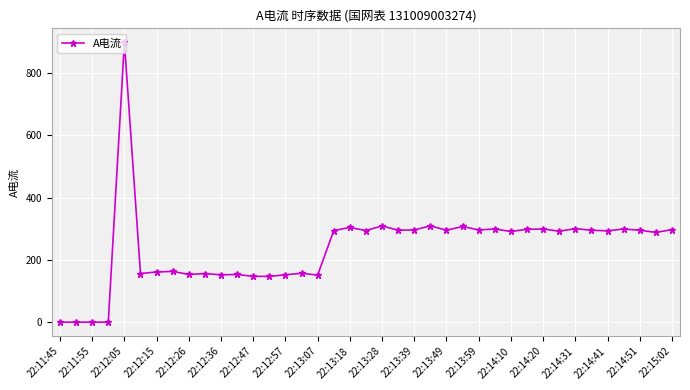

How many lines are shown in the chart?

1